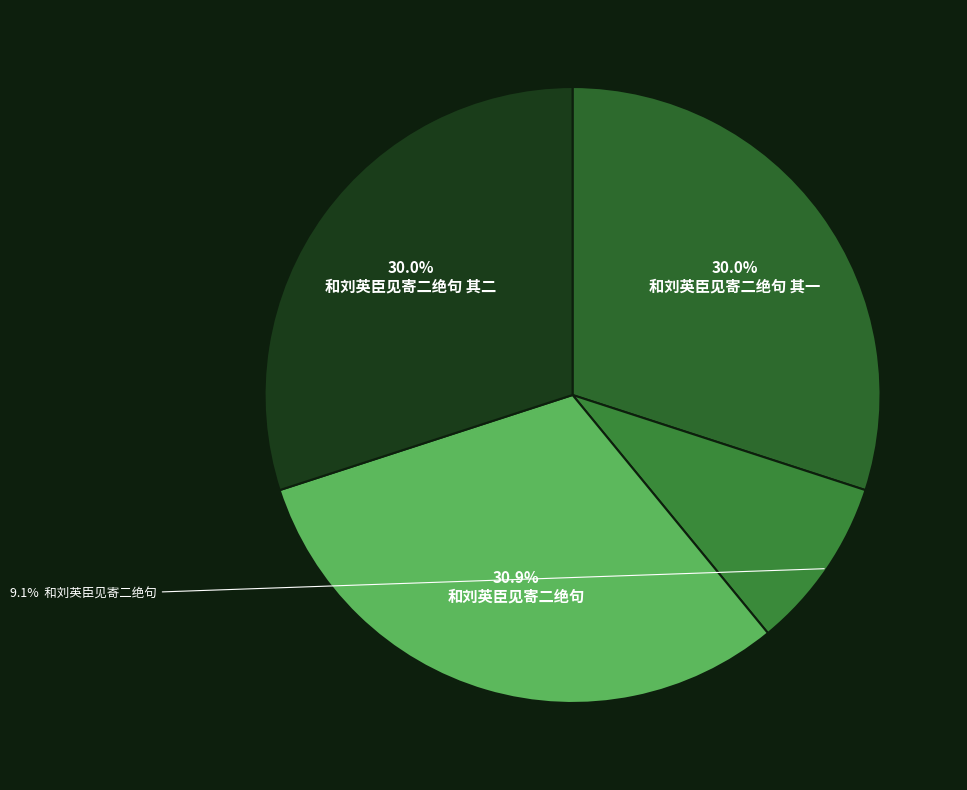

Count the number of slices in the pie.

4